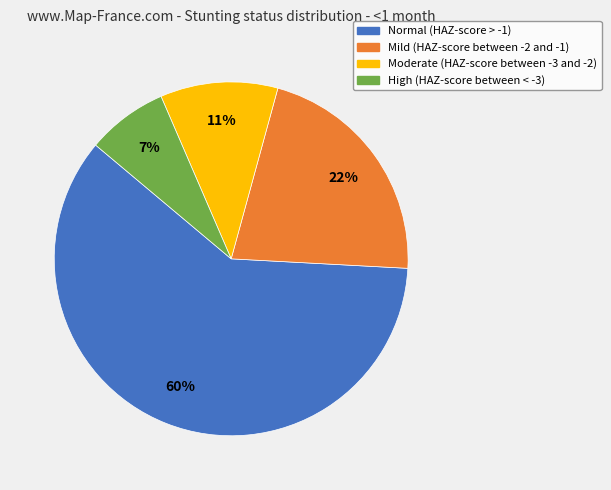

Is it true that High (HAZ-score between < -3) is 7% of the pie?

True